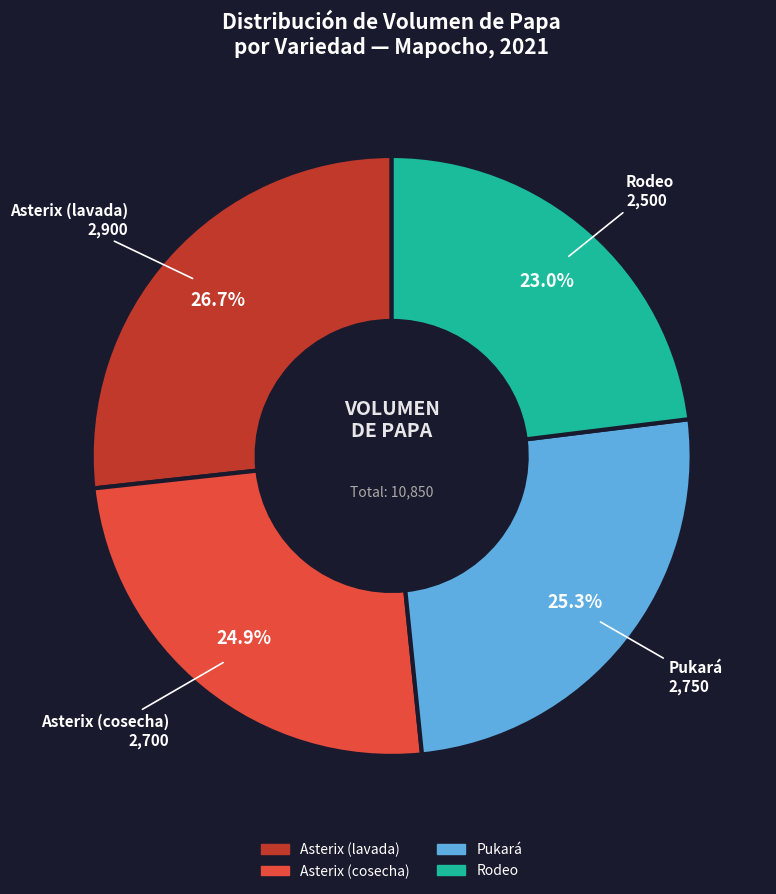

What is the largest slice in the pie chart?

Asterix (lavada)